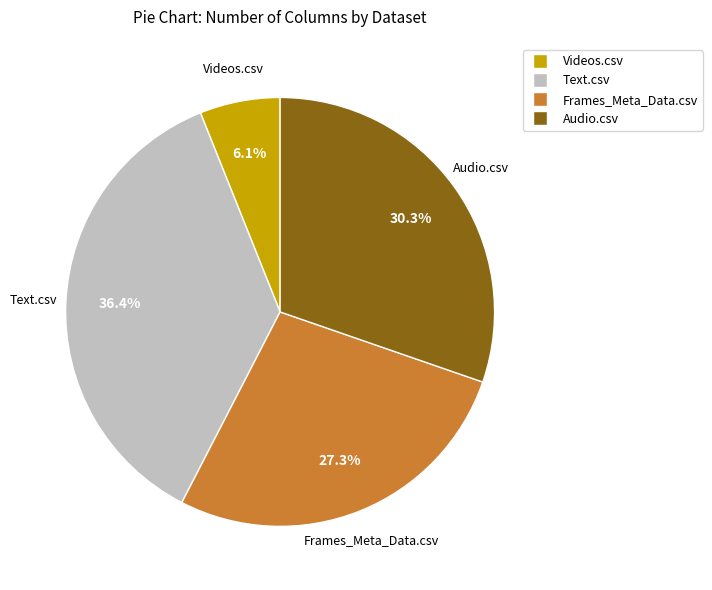

Rank the categories by value from highest to lowest.

Text.csv, Audio.csv, Frames_Meta_Data.csv, Videos.csv